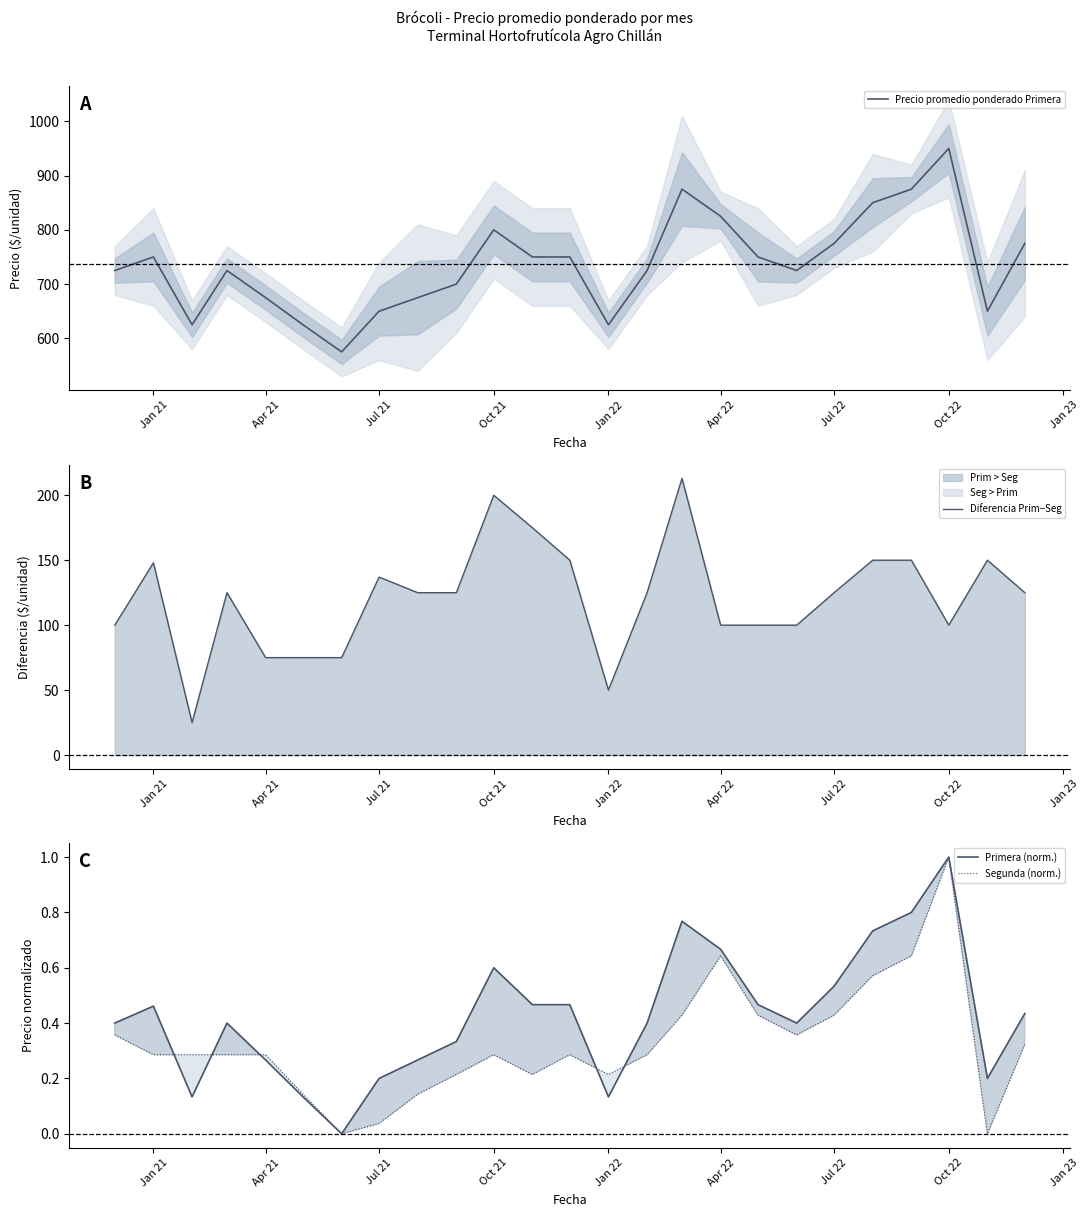

How many interior local peaks does the Segunda (norm.) series have?

4